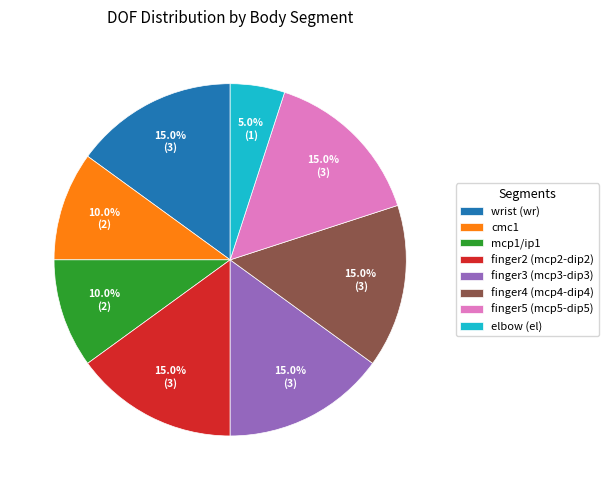

What portion of the pie excludes finger4 (mcp4-dip4)?

85.0%